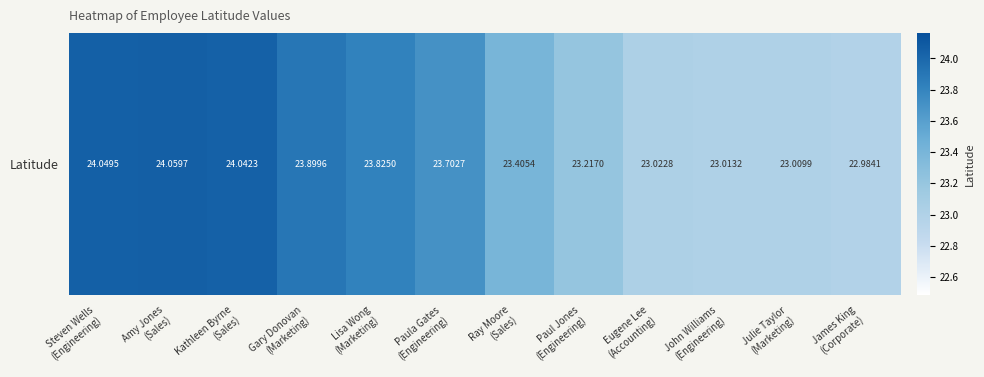

Reading left to right, extract all data points from this chart.

24.0	24.1	24.0	23.9	23.8	23.7	23.4	23.2	23.0	23.0	23.0	23.0